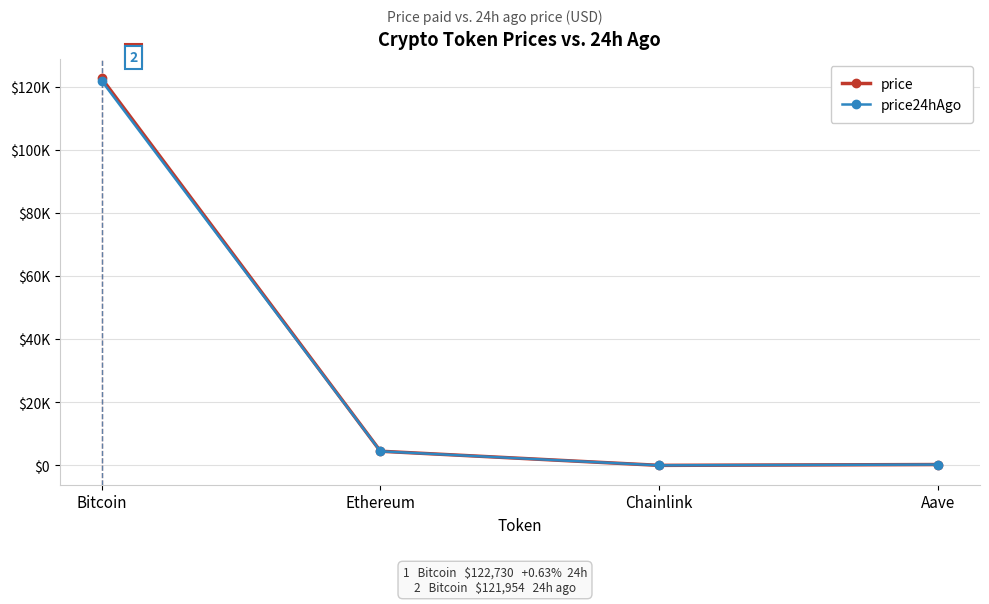

At which label is price24hAgo closest to 60988?

Ethereum